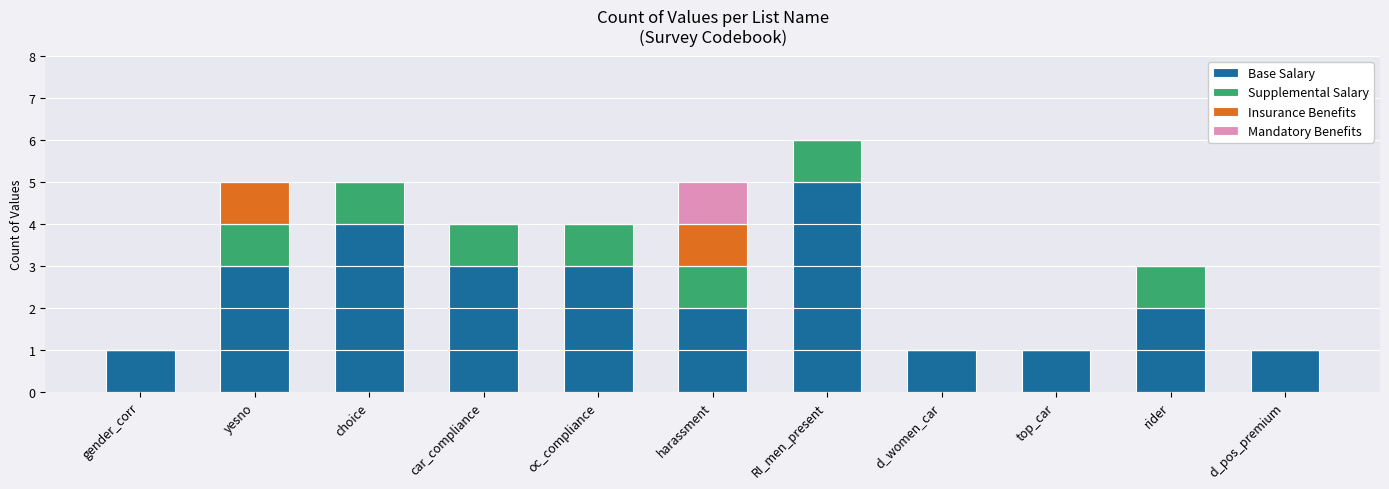

At which category is the sum across all series the highest?

RI_men_present